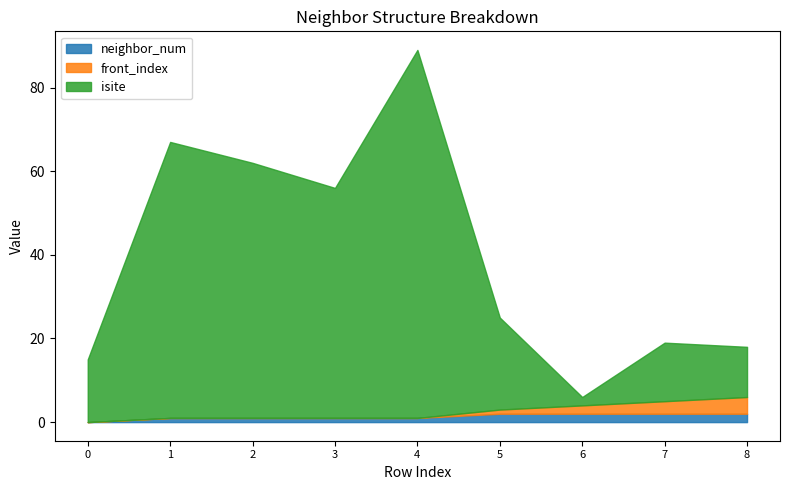

What is the difference between the maximum and minimum values in the isite series?

86